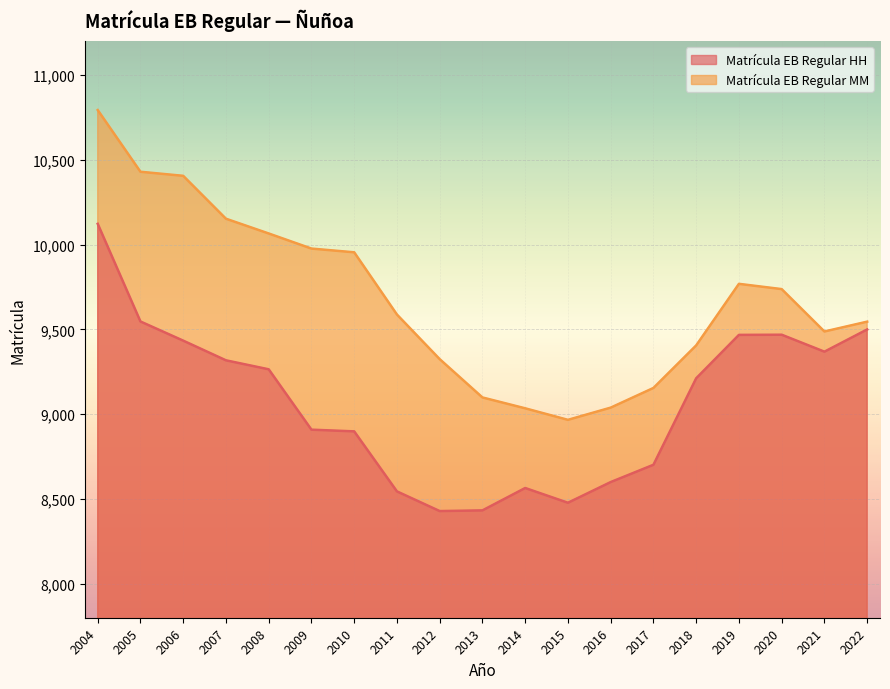

What is the value of the Matrícula EB Regular HH point at the 9th from the left?

8429